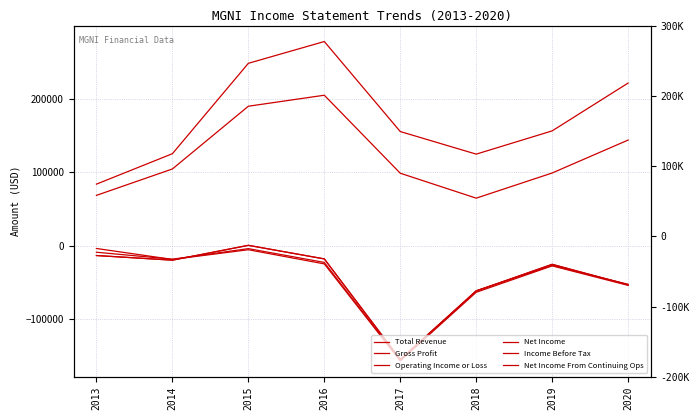

Which series changed the most between 2017 and 2018?

Income Before Tax